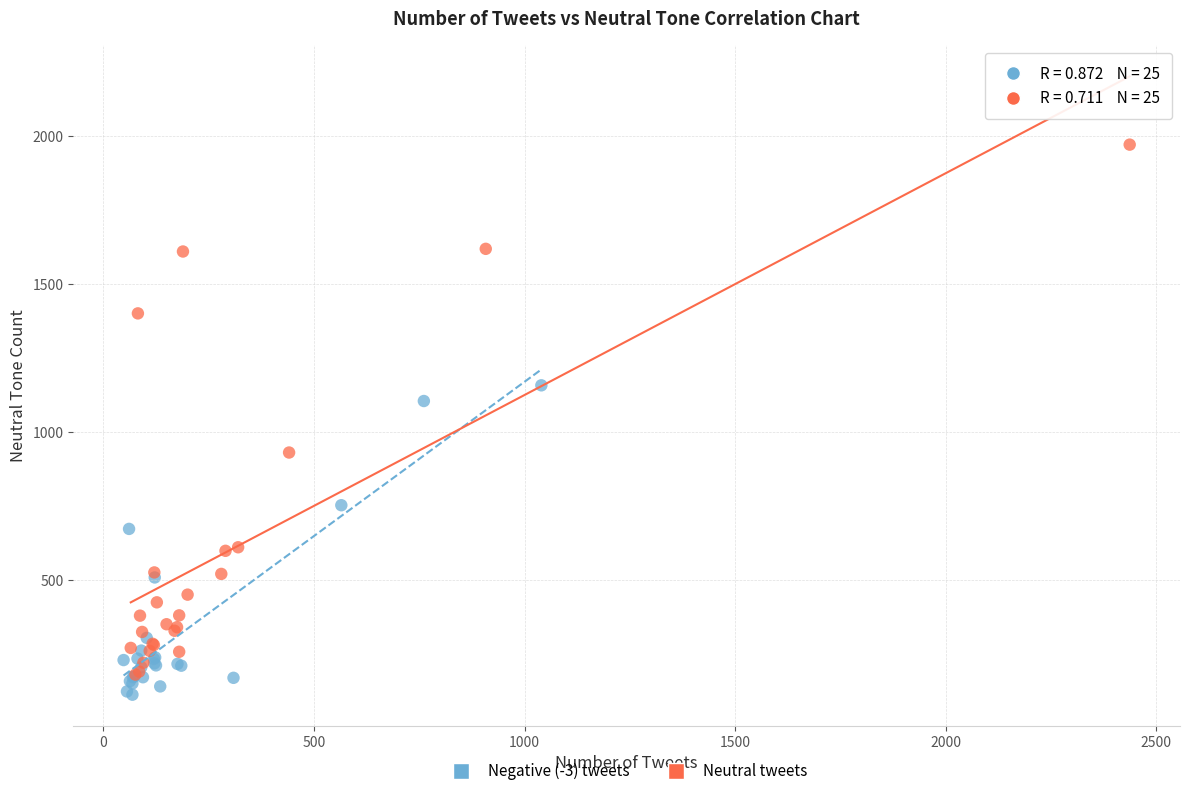

Which series contains the lowest Y value?

Negative (-3) tweets